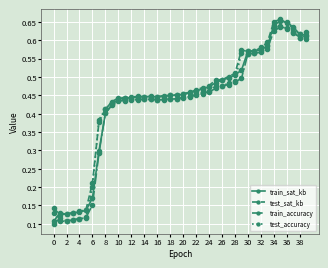

List the series in order of their overall mean, lowest first.

train_accuracy, test_accuracy, train_sat_kb, test_sat_kb